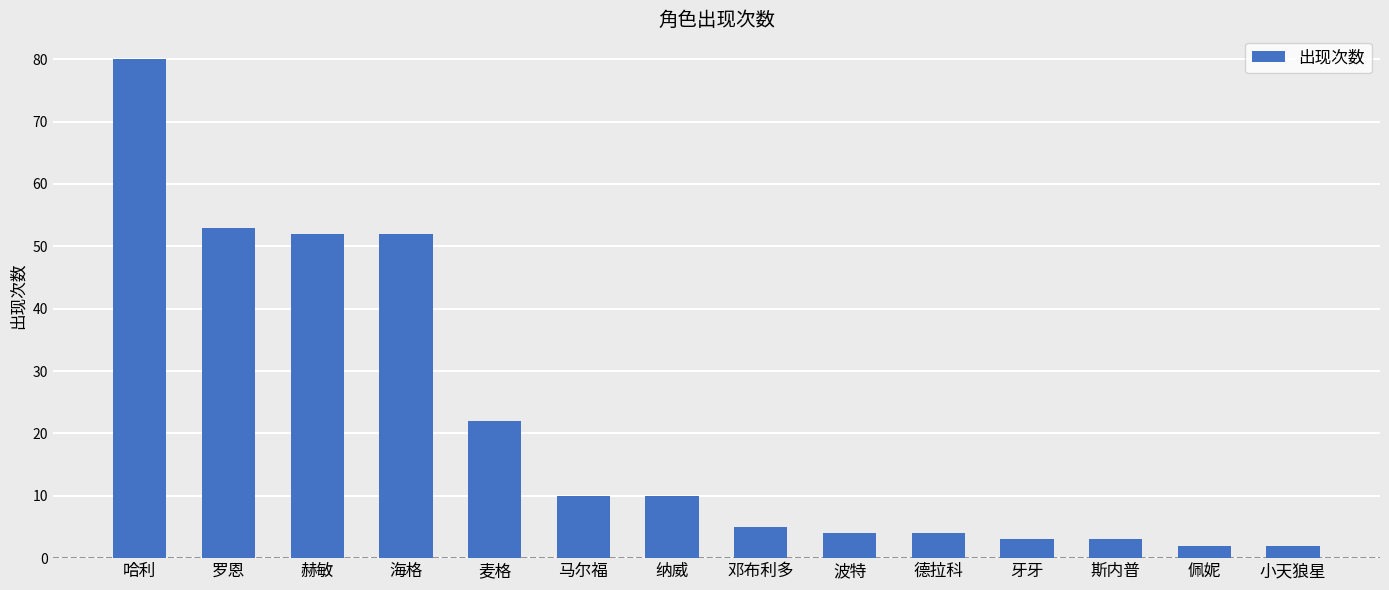

The chart shows a value of 2 at 邓布利多. True or false?

False